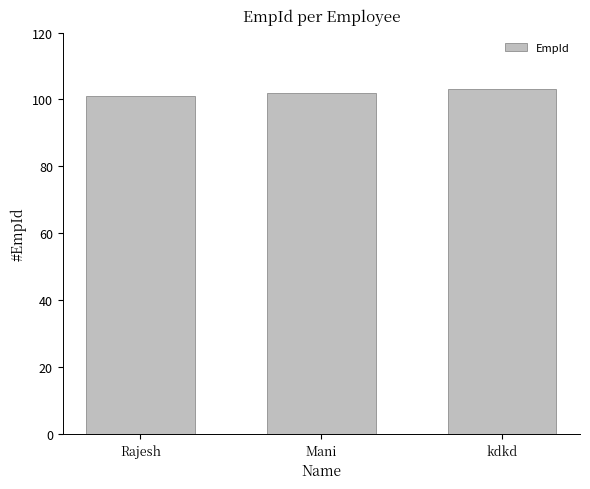

Is it true that the value at Mani is 51?

False